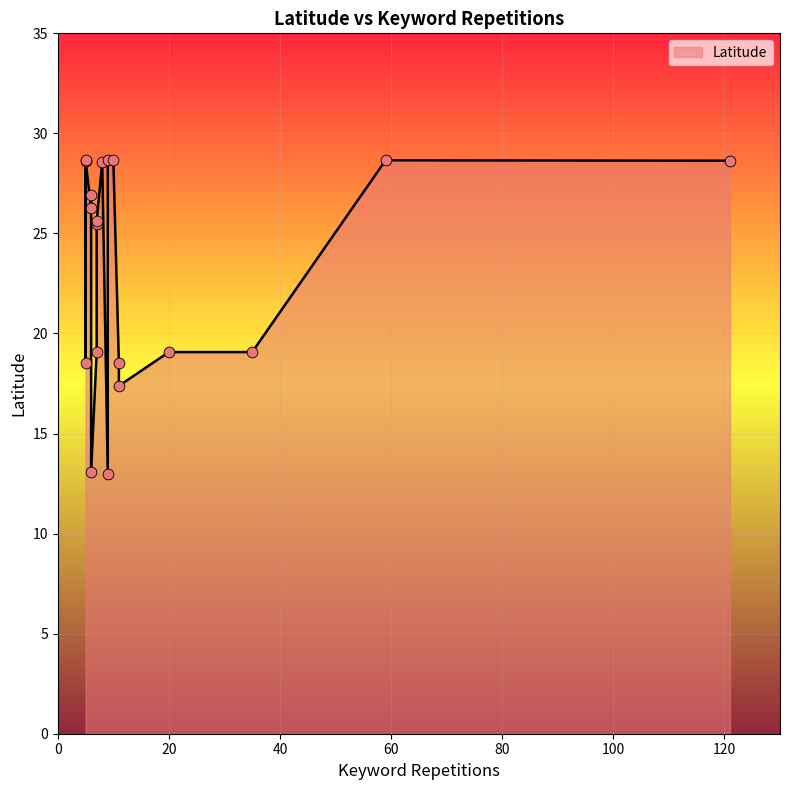

Which has a higher value, 20 or 10?

10